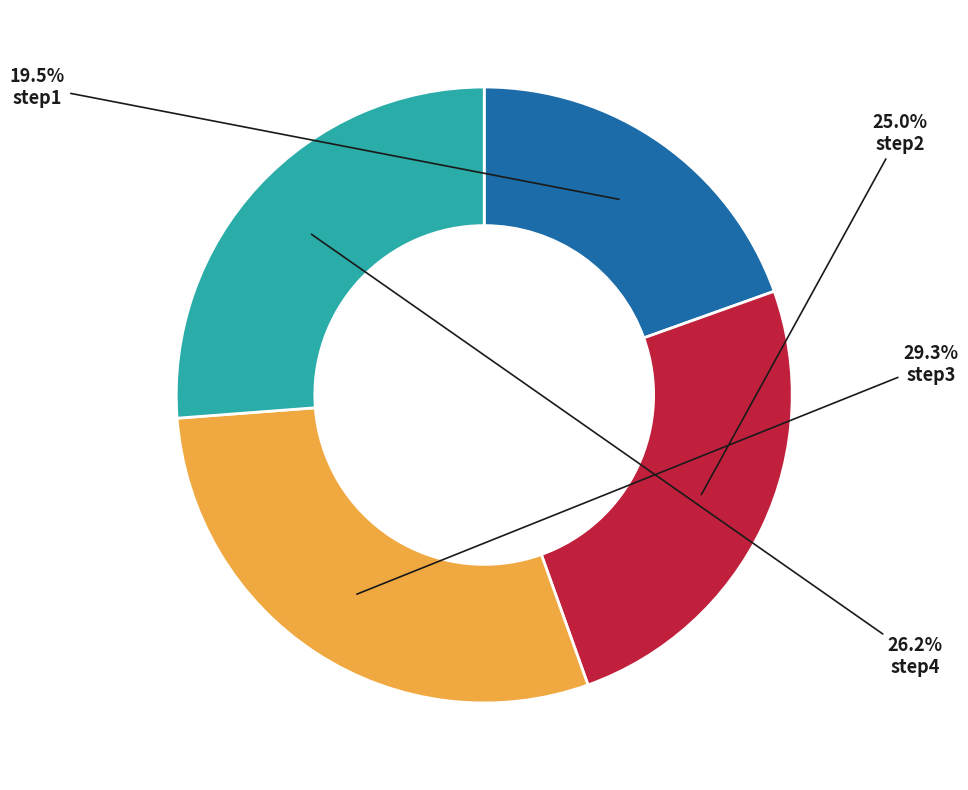

Rank the categories by value from highest to lowest.

step3, step4, step2, step1